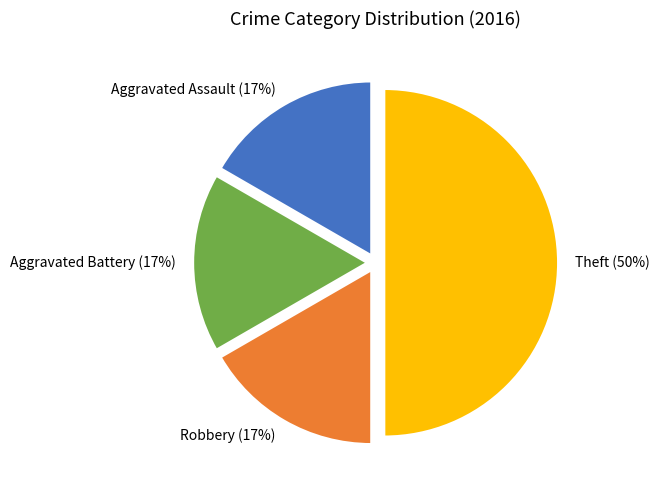

Which slice is the largest?

Theft